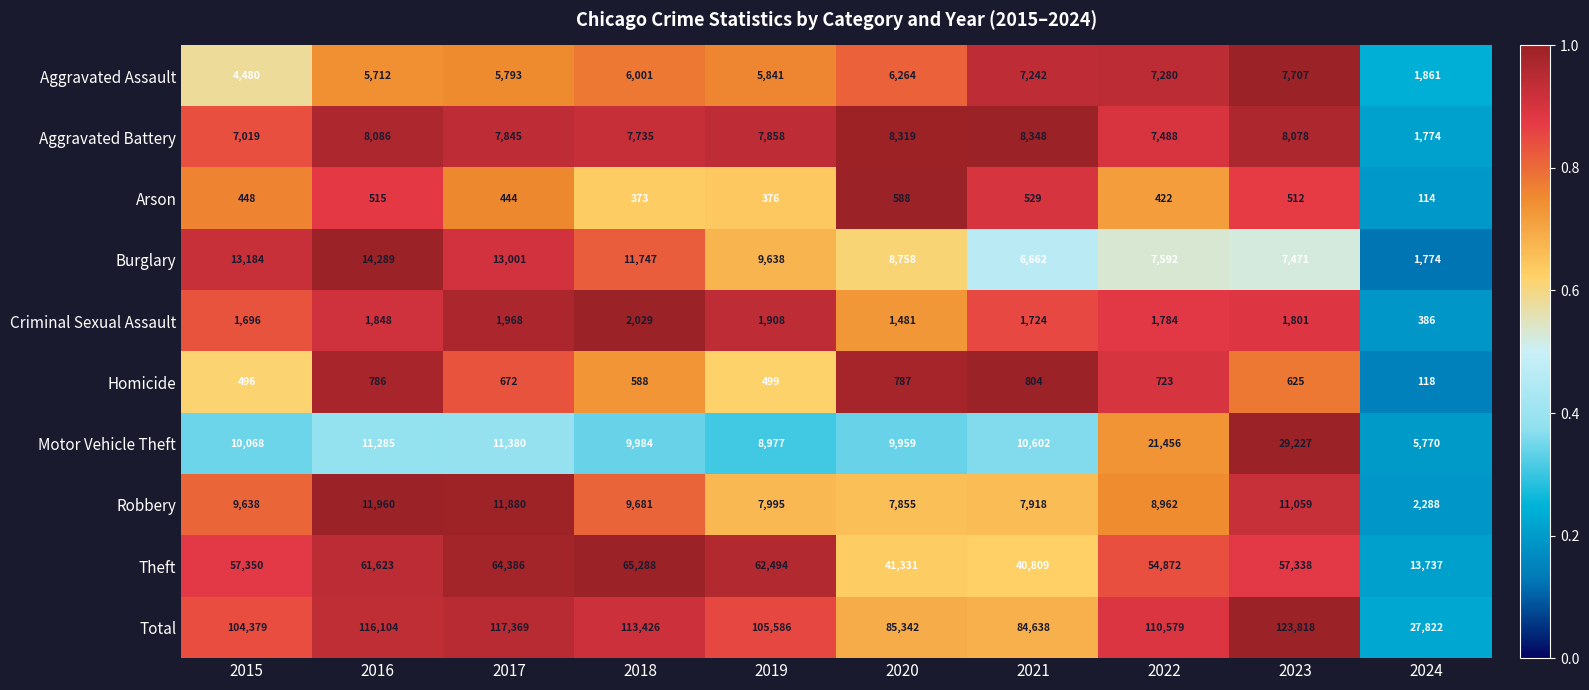

What is the sum of the Aggravated Assault values at 2019 and 2024?

7702